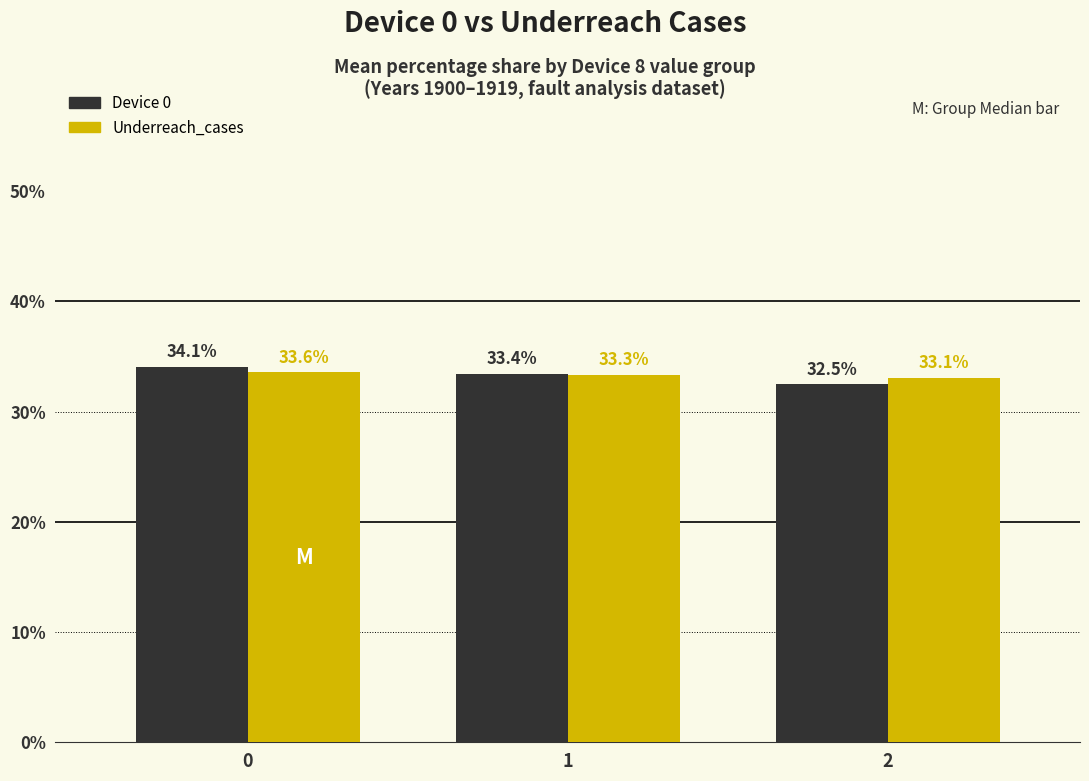

Reading left to right, extract all data points from this chart.

Device 0: 0=34.1	1=33.4	2=32.5
Underreach_cases: 0=33.6	1=33.3	2=33.1